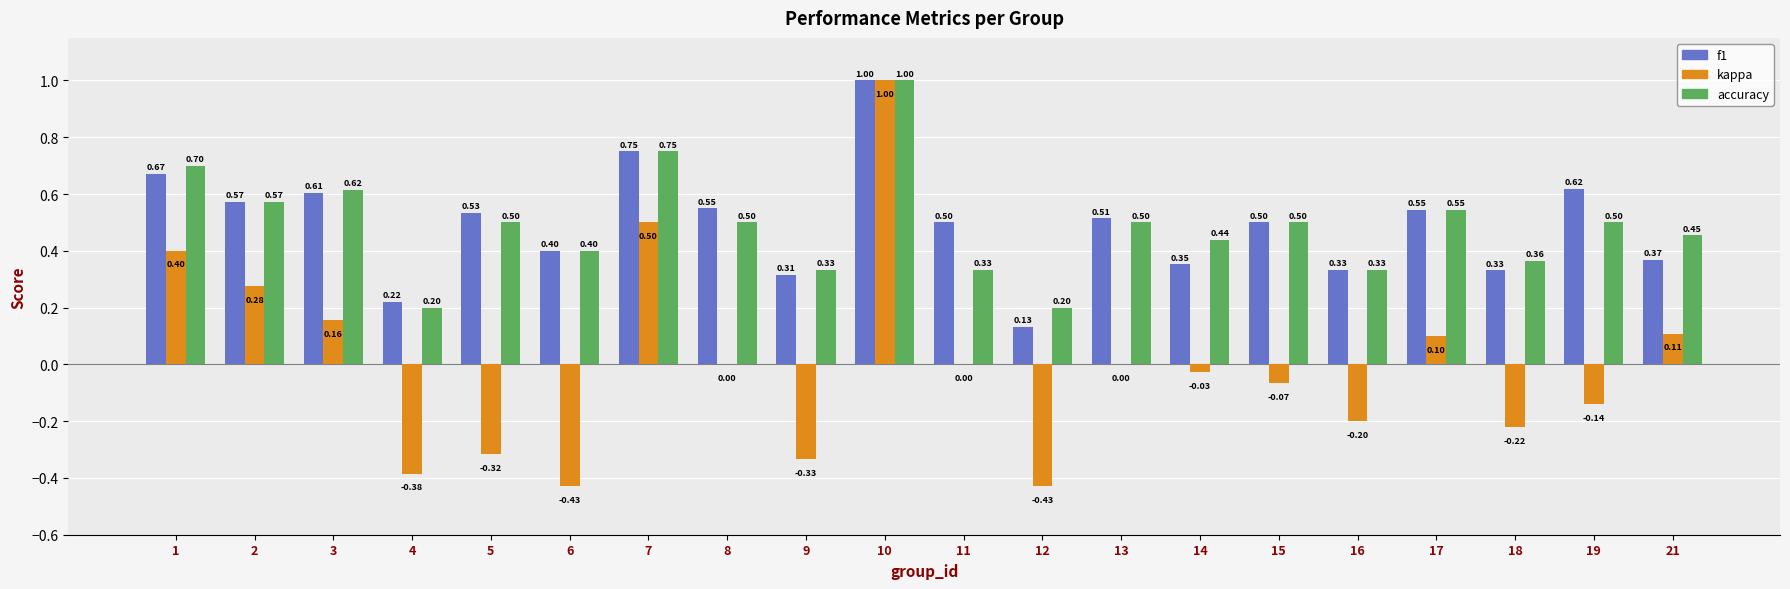

Between 11 and 15, which series saw the biggest shift?

accuracy